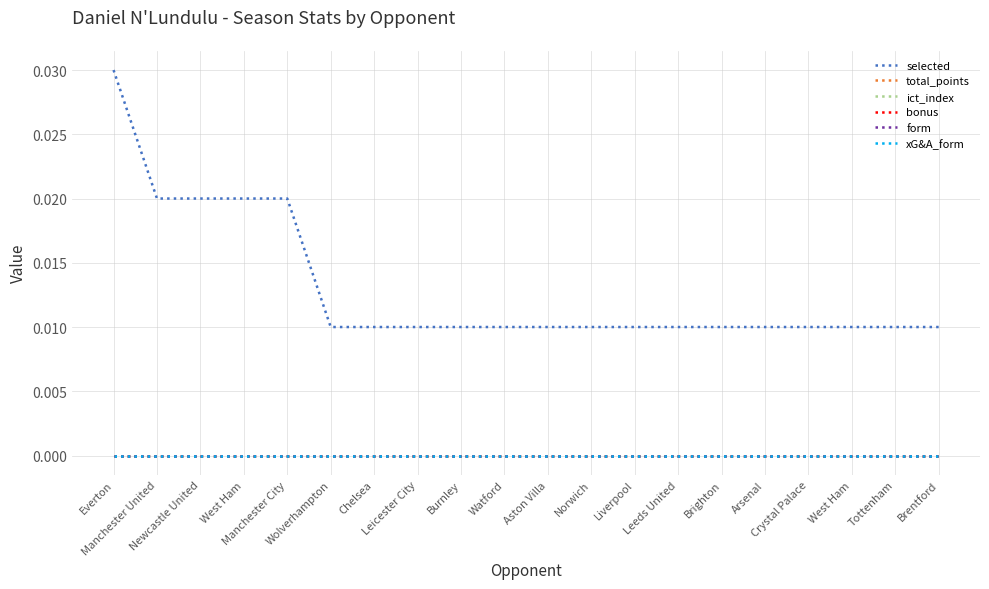

Rank the series by their maximum value, from highest to lowest.

selected, total_points, ict_index, bonus, form, xG&A_form